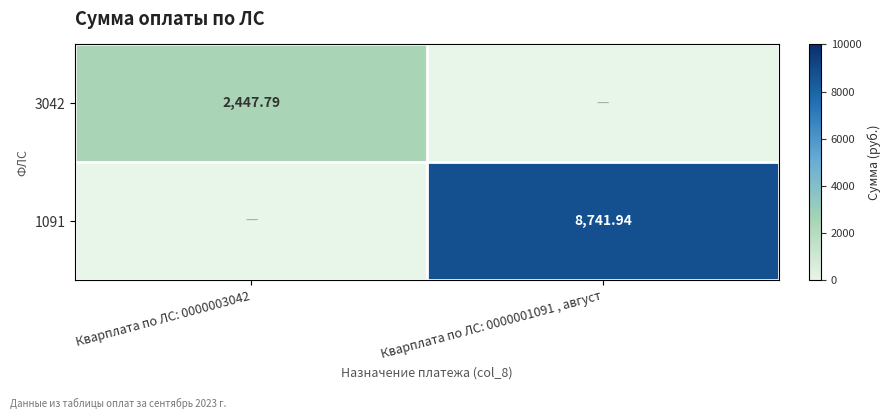

At how many categories does at least one series exceed 5151?

1